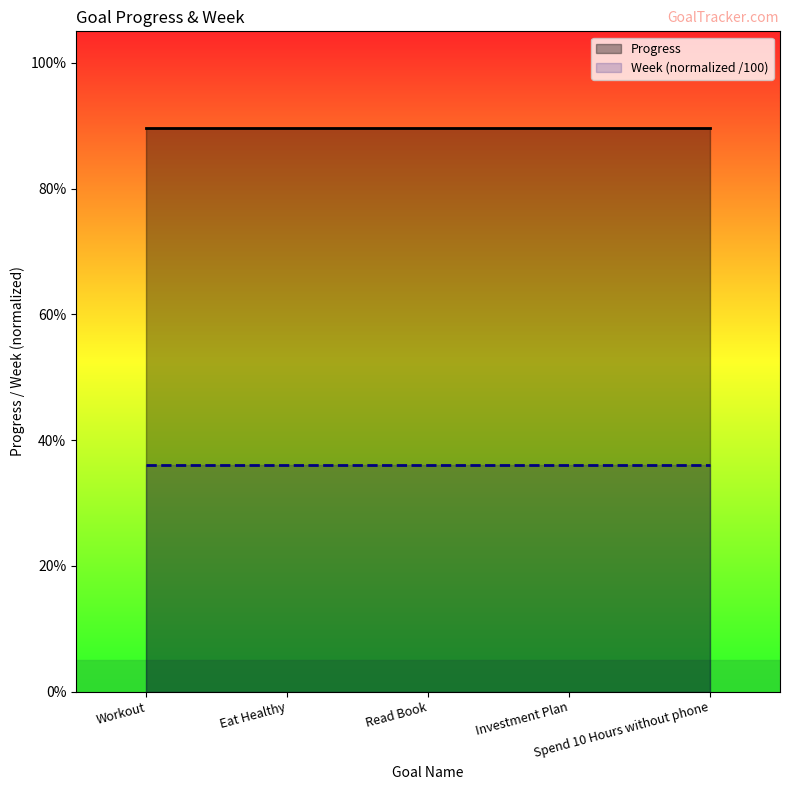

What position from the left is Investment Plan?

4